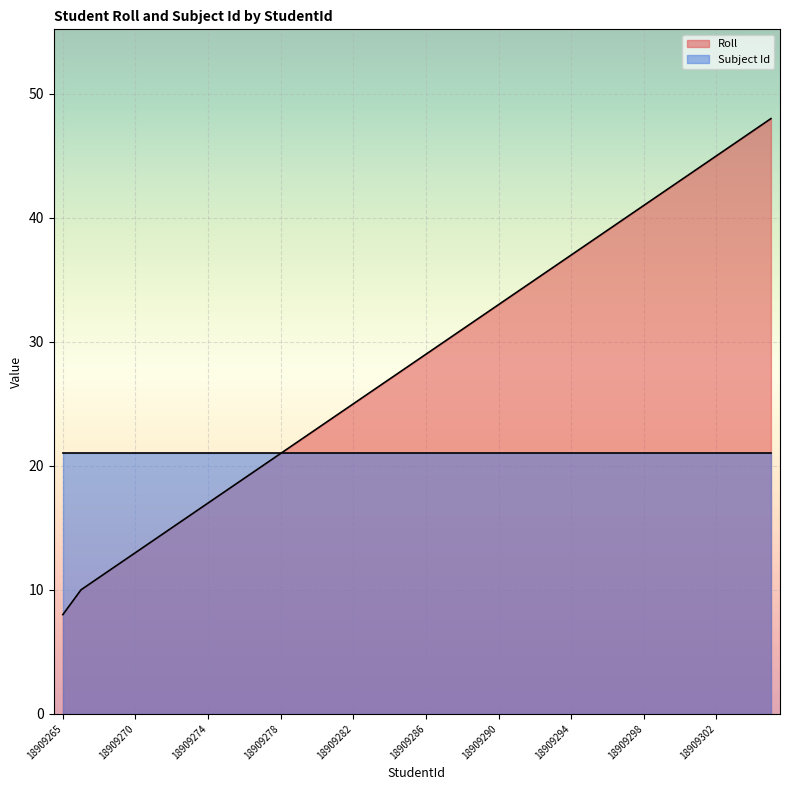

What is the ratio of the value at 18909289 to the value at 18909304?

0.7